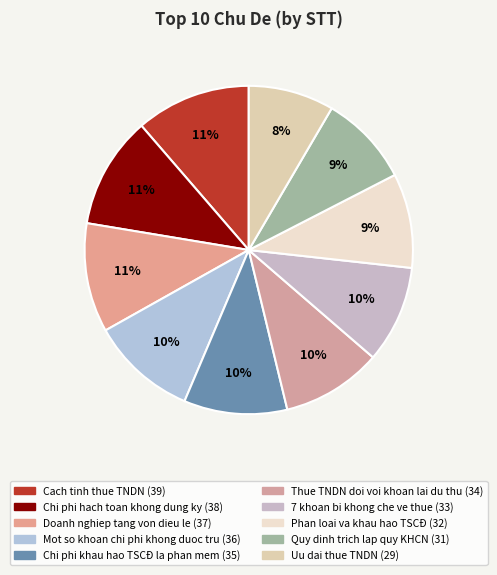

How many segments does this pie chart have?

10